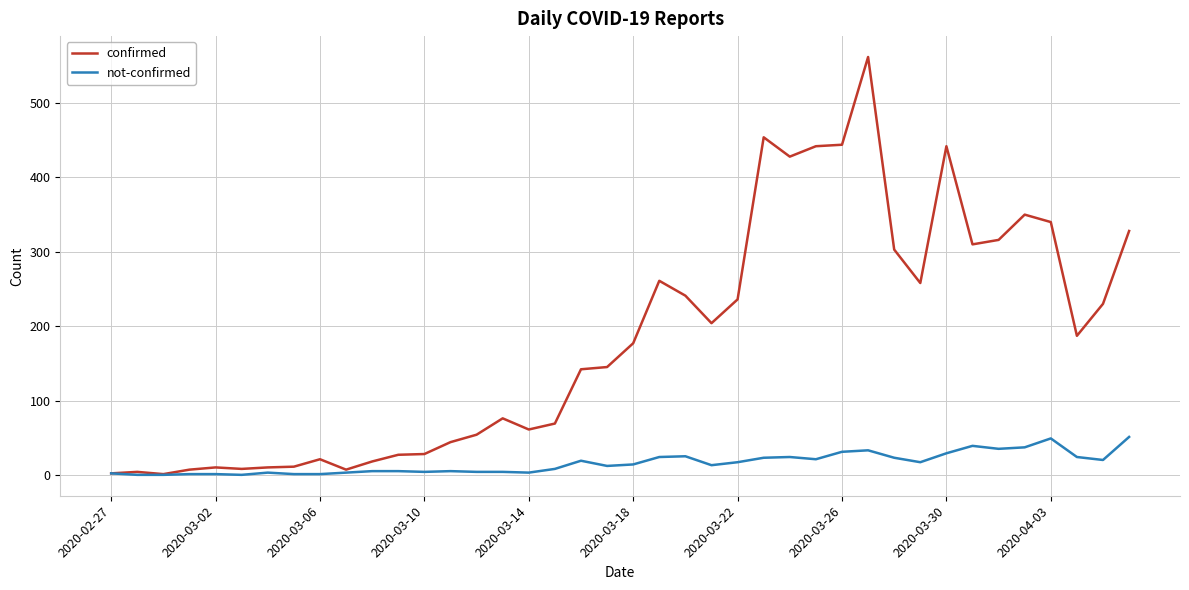

Count the number of categories in the chart.

40